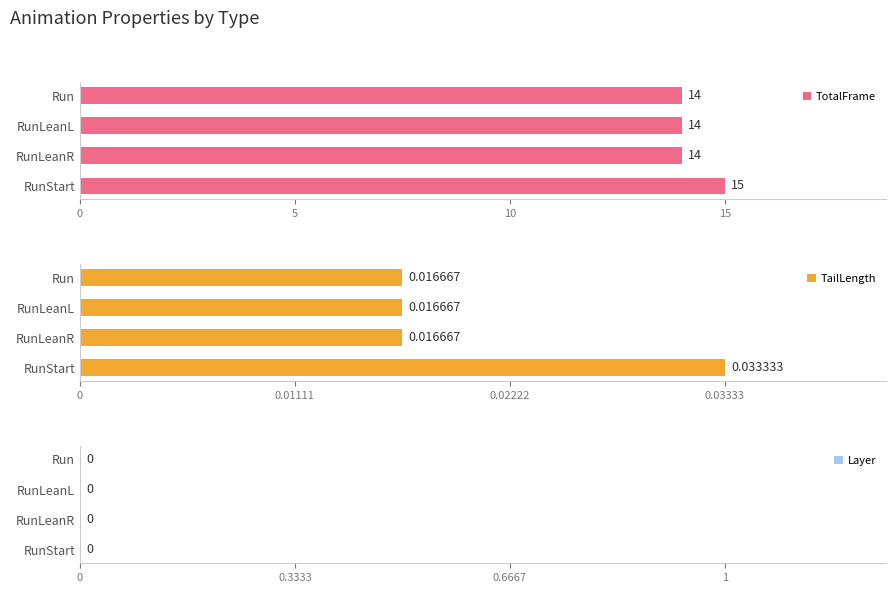

What is the average value of the TotalFrame series?

14.2